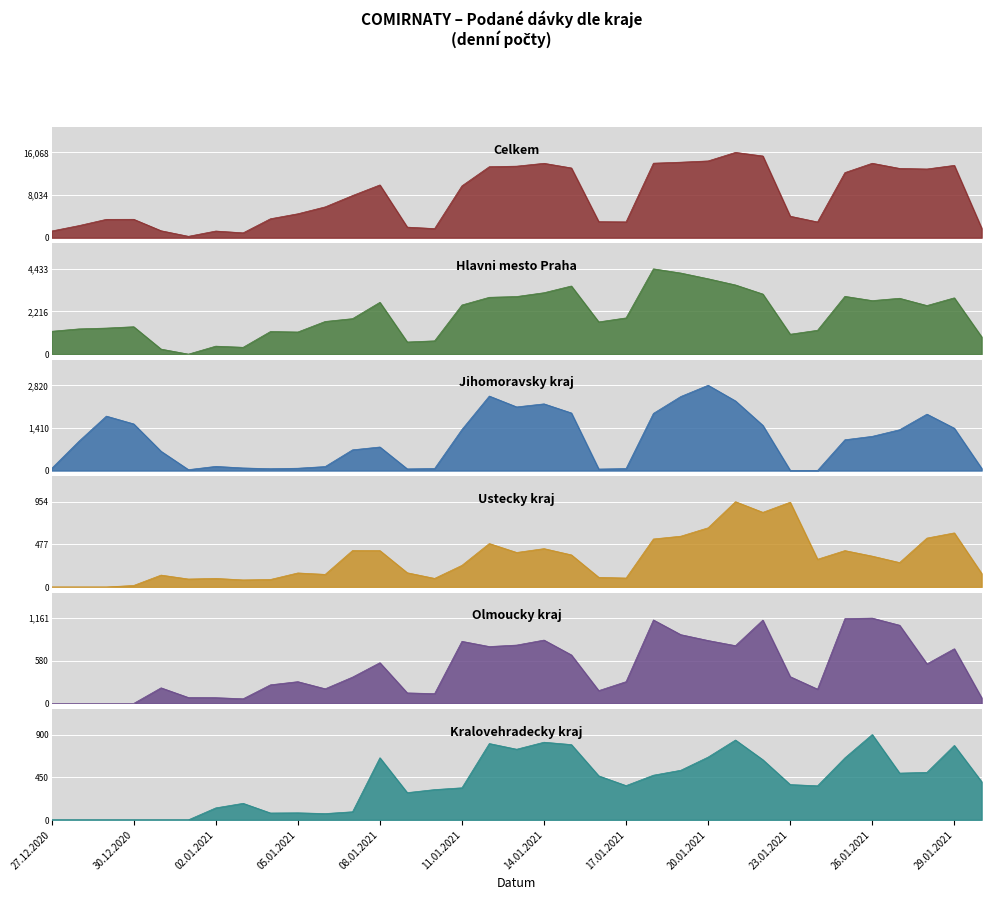

Which has a higher value, 11.01.2021 or 29.12.2020?

11.01.2021